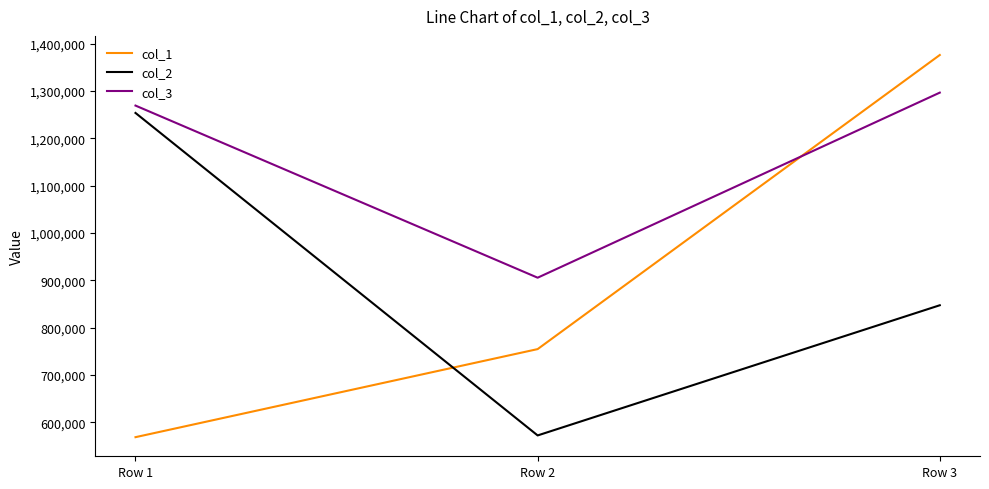

What is the greatest value displayed?

1376022.5